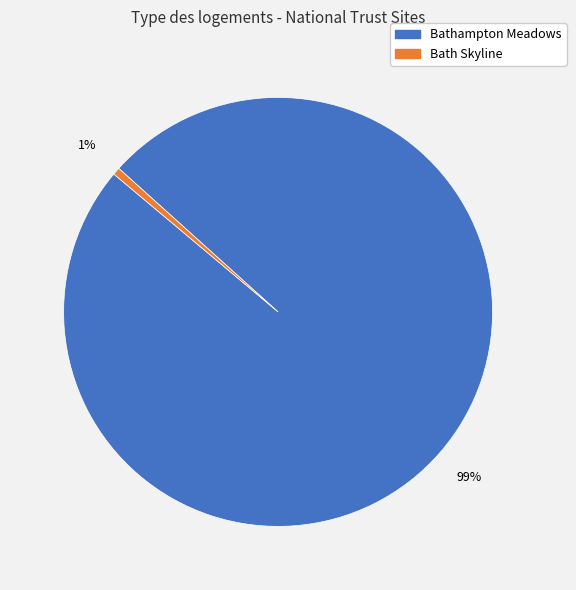

True or false: Bathampton Meadows accounts for 93% of the total.

False